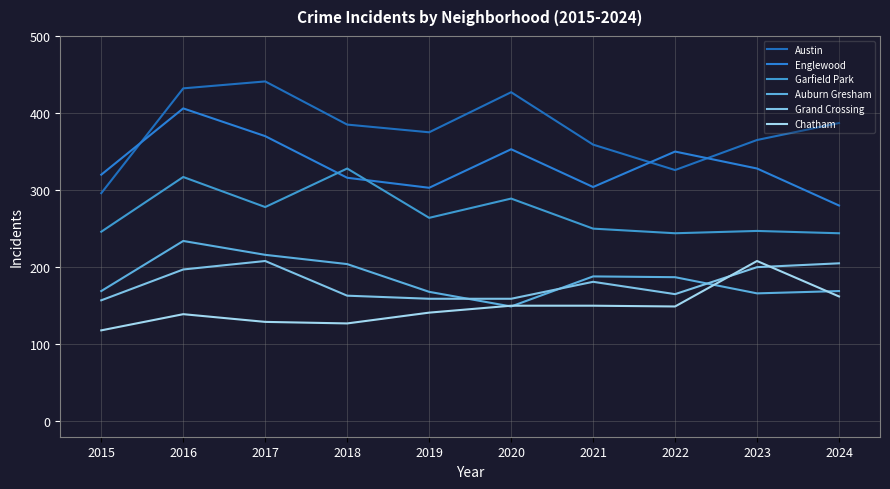

Is it true that Garfield Park equals 63 at 2015?

False